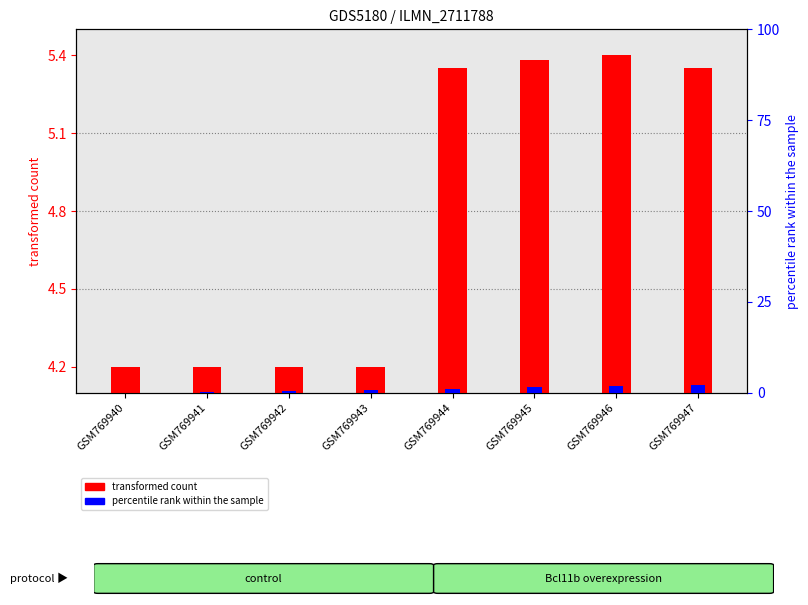

Are the bars horizontal?

No